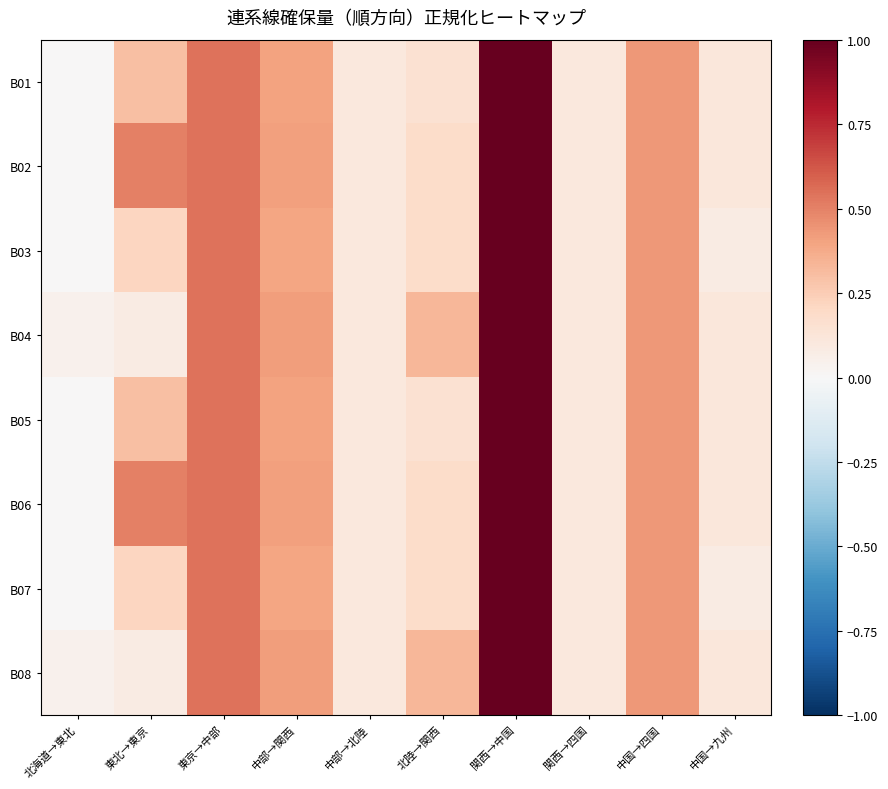

At how many categories does at least one series exceed 0?

10